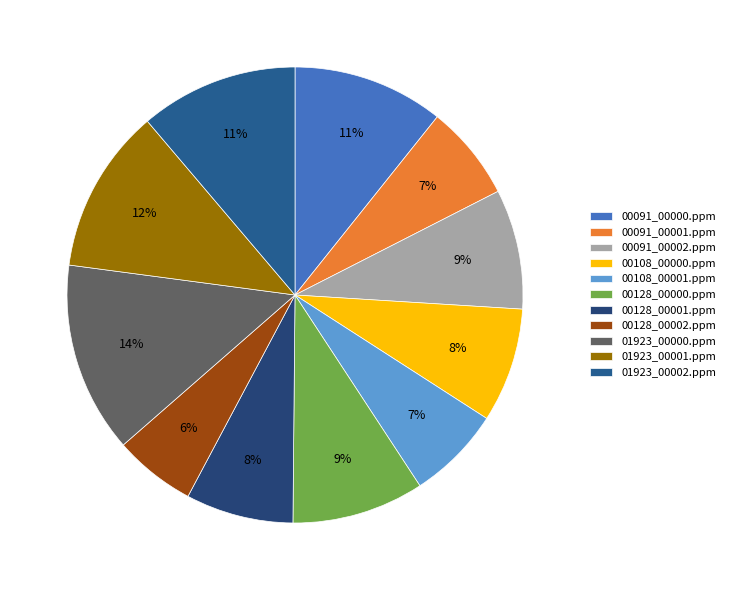

To the nearest percent, what is the average slice percentage?

9%